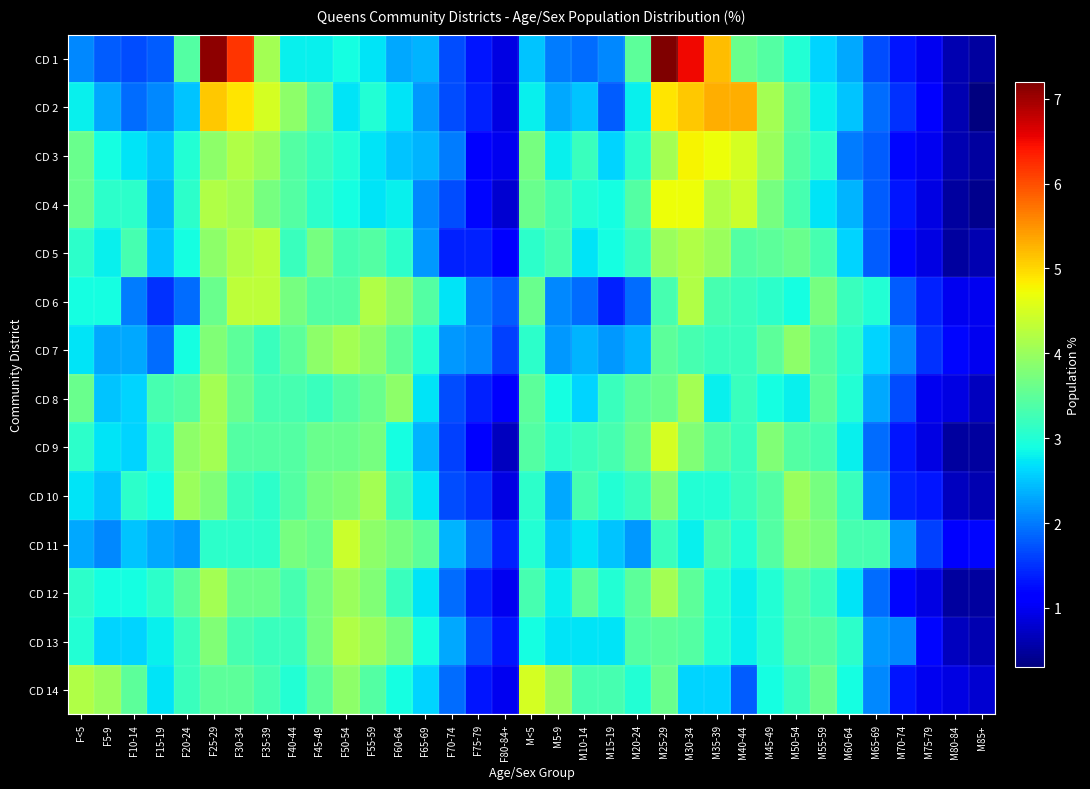

Which category has the lowest value across all series?

M85+